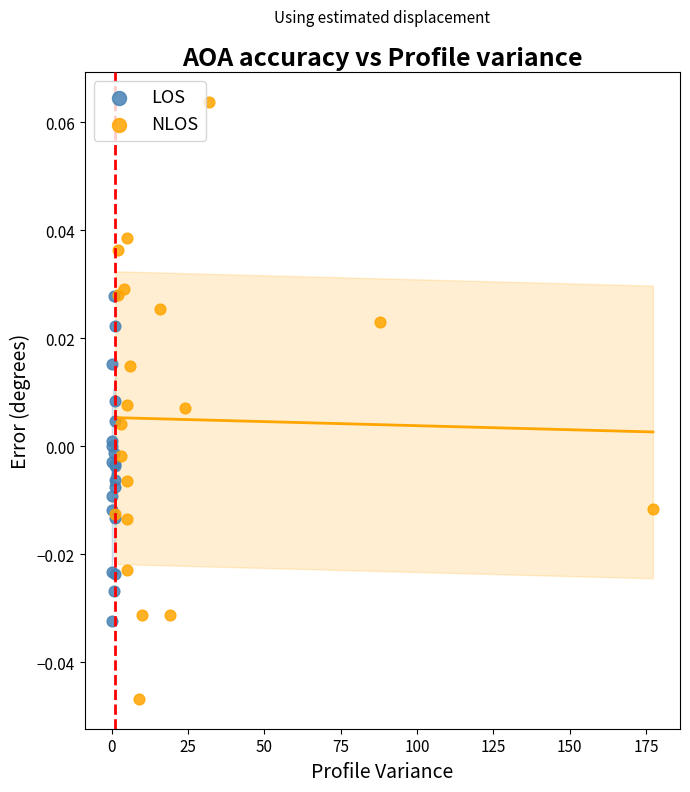

Which series contains the highest Y value?

NLOS